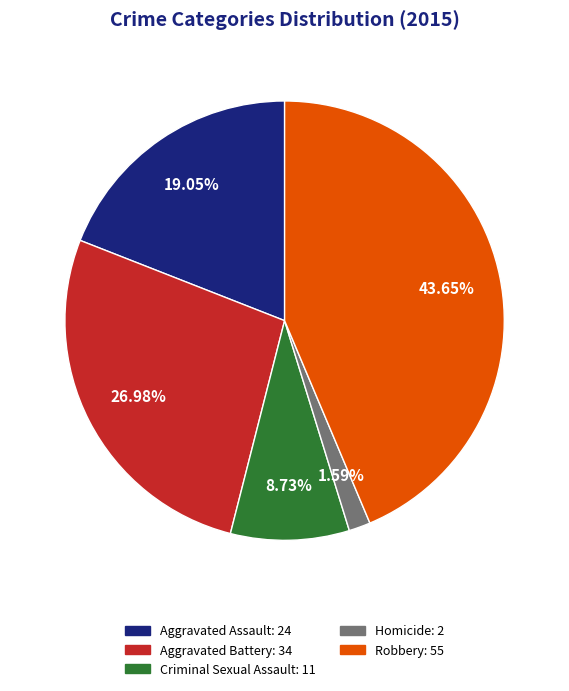

To the nearest percent, what is the average slice percentage?

20%